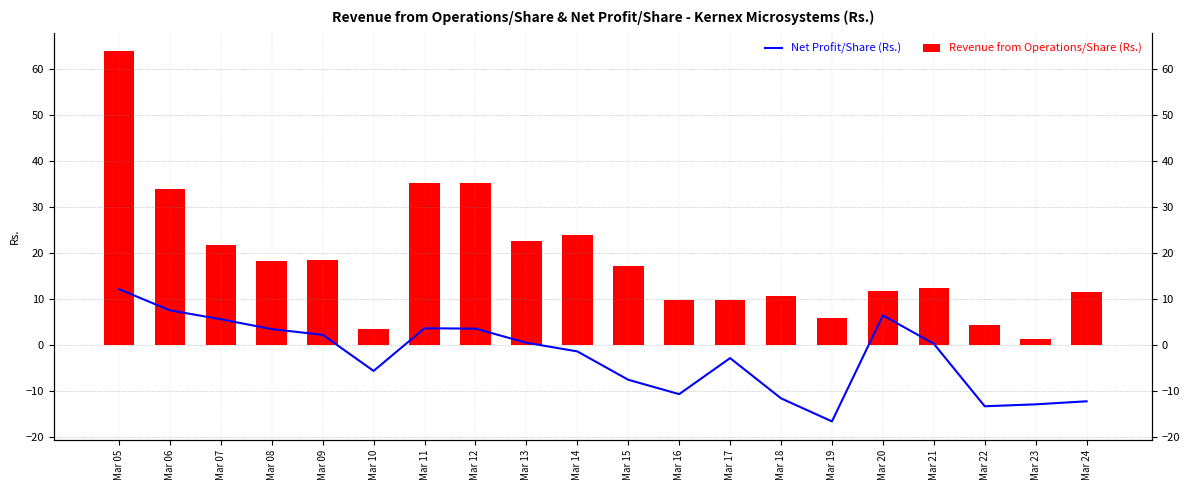

Is the value of Net Profit/Share (Rs.) at Mar 06 greater than the value of Revenue from Operations/Share (Rs.) at Mar 14?

No